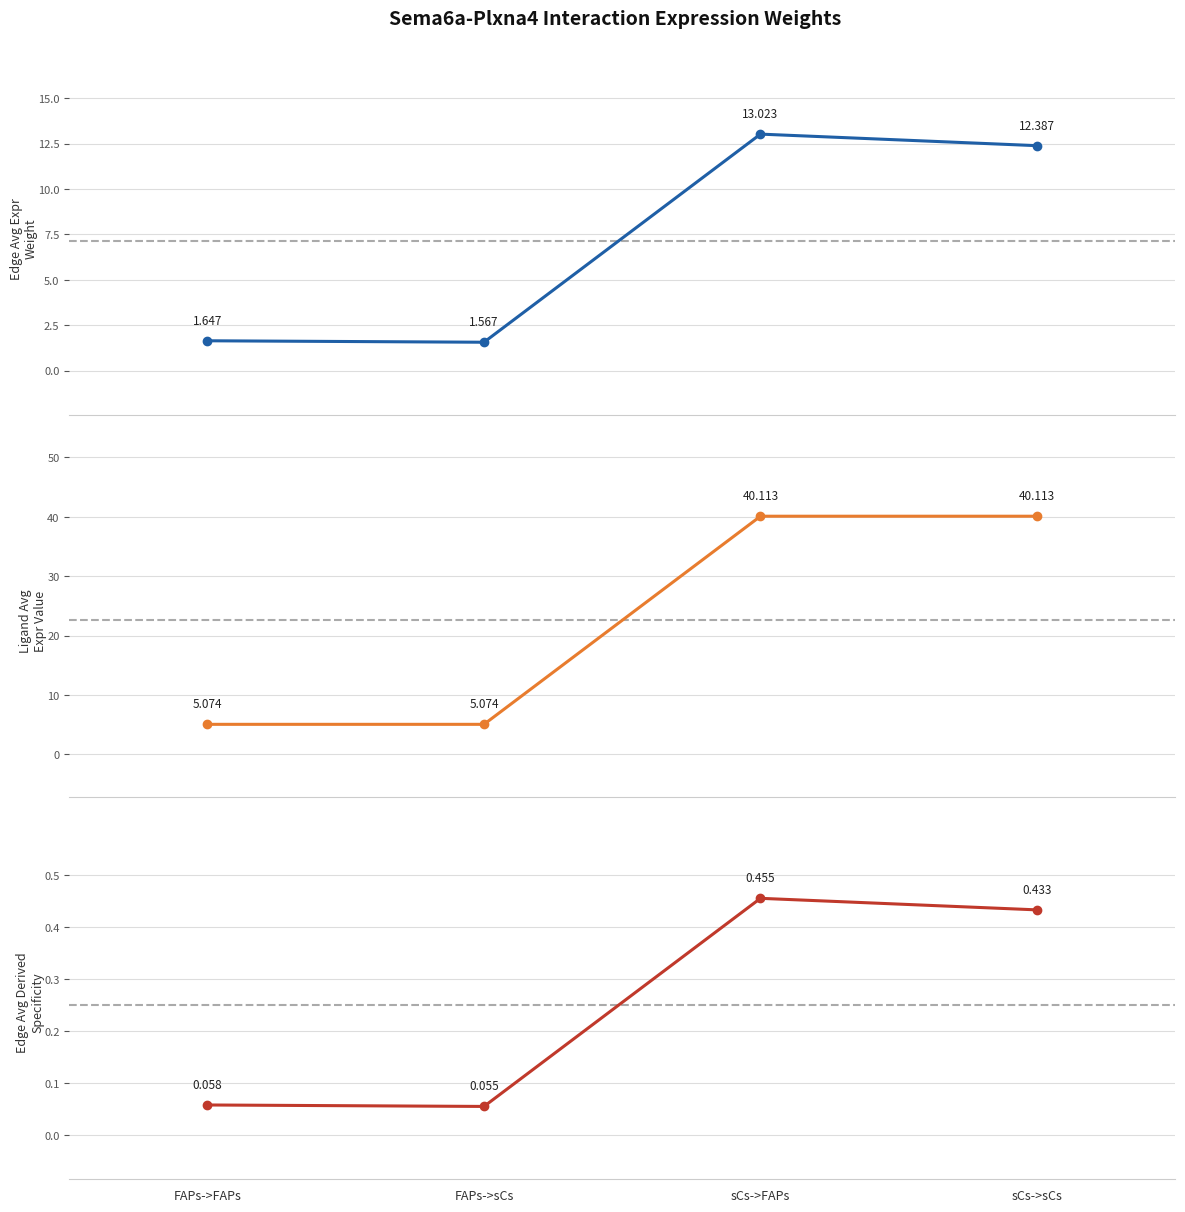

Reading left to right, transcribe all the data shown in this chart.

Edge average expression weight: 1.6	1.6	13.0	12.4
Ligand average expression value: 5.1	5.1	40.1	40.1
Edge avg expr derived specificity: 0.1	0.1	0.5	0.4